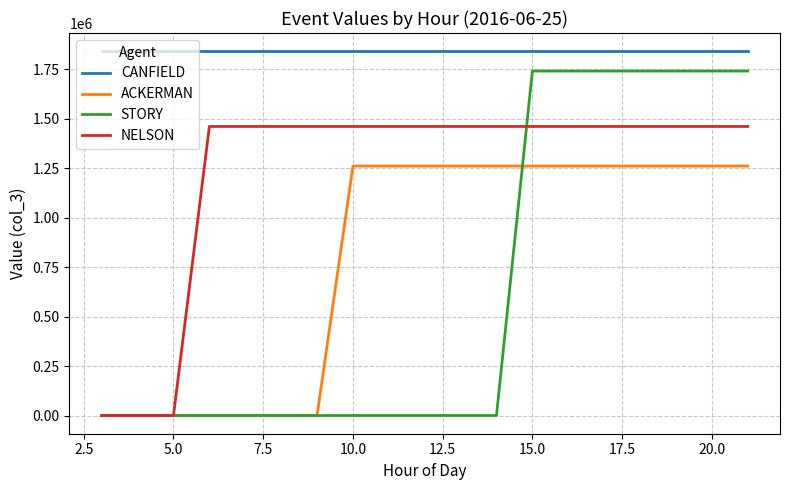

List the series in order of their peak value, lowest first.

ACKERMAN, NELSON, STORY, CANFIELD